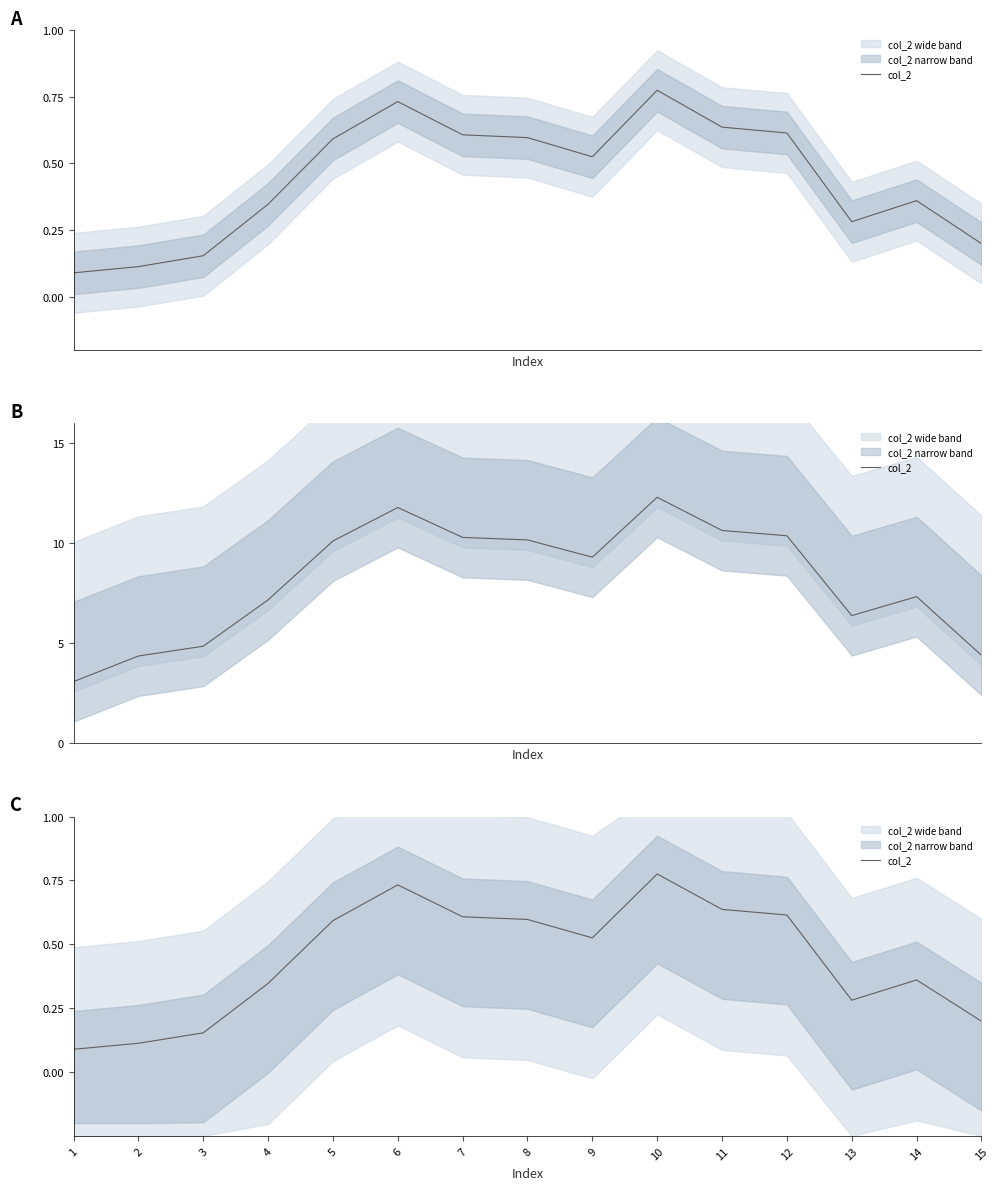

The chart shows a value of 1.2 at 6. True or false?

False